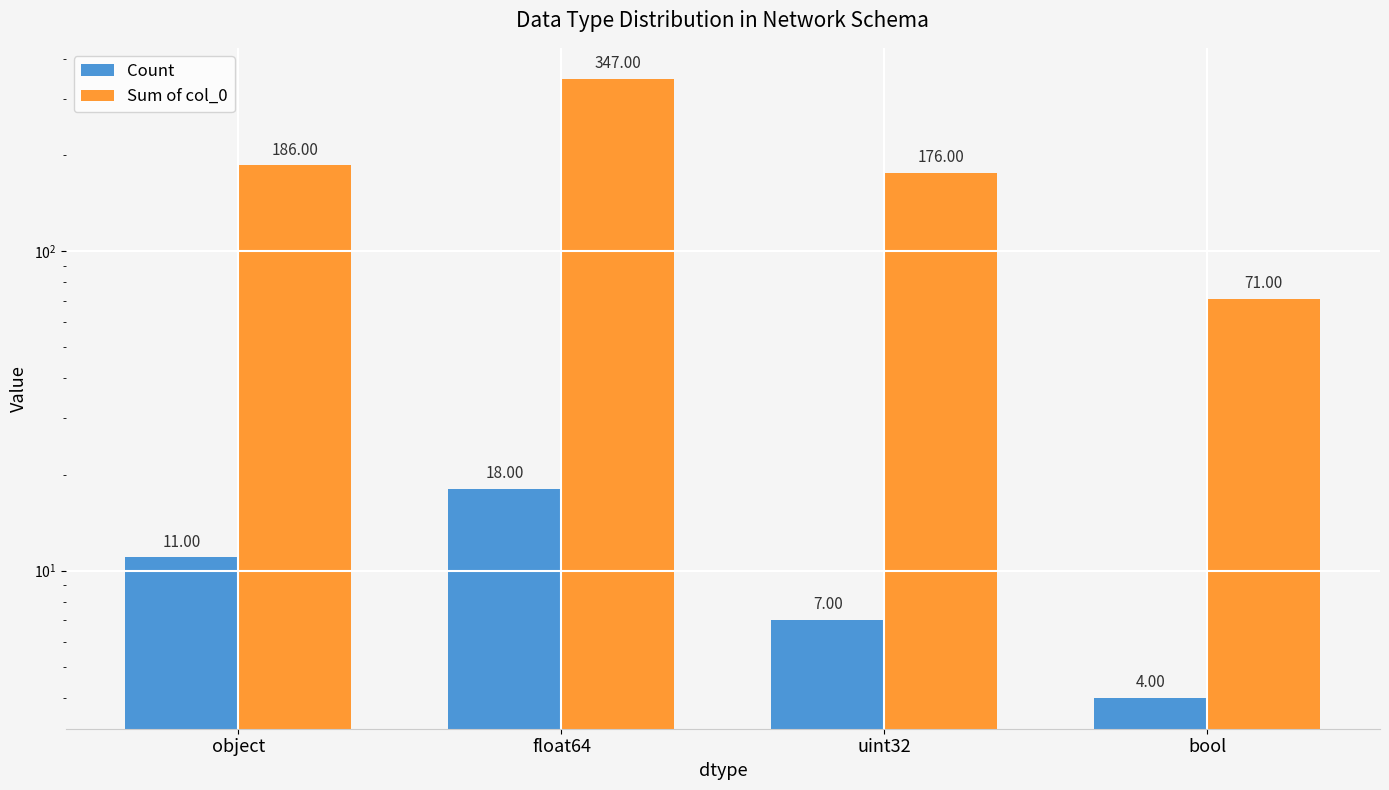

How many values in the Sum of col_0 series exceed 186?

1